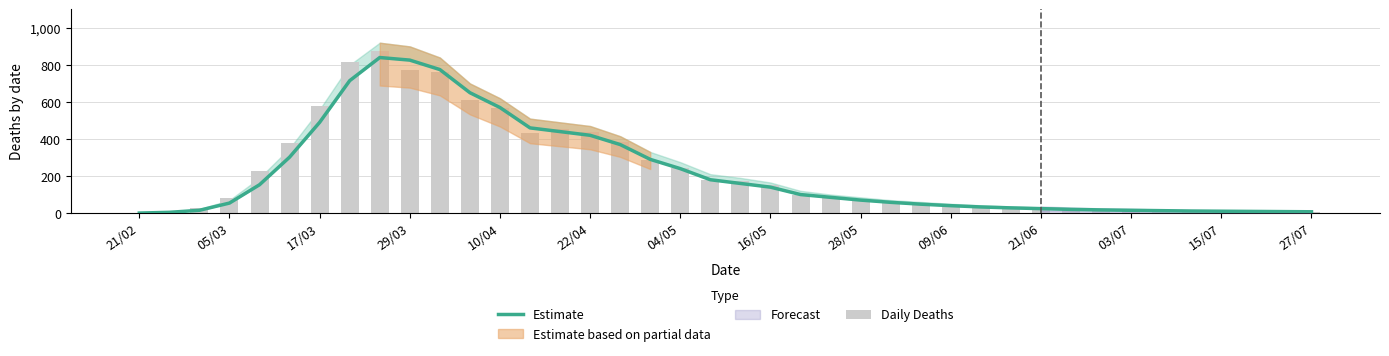

What value does the Daily Deaths series have at 21/06?

26